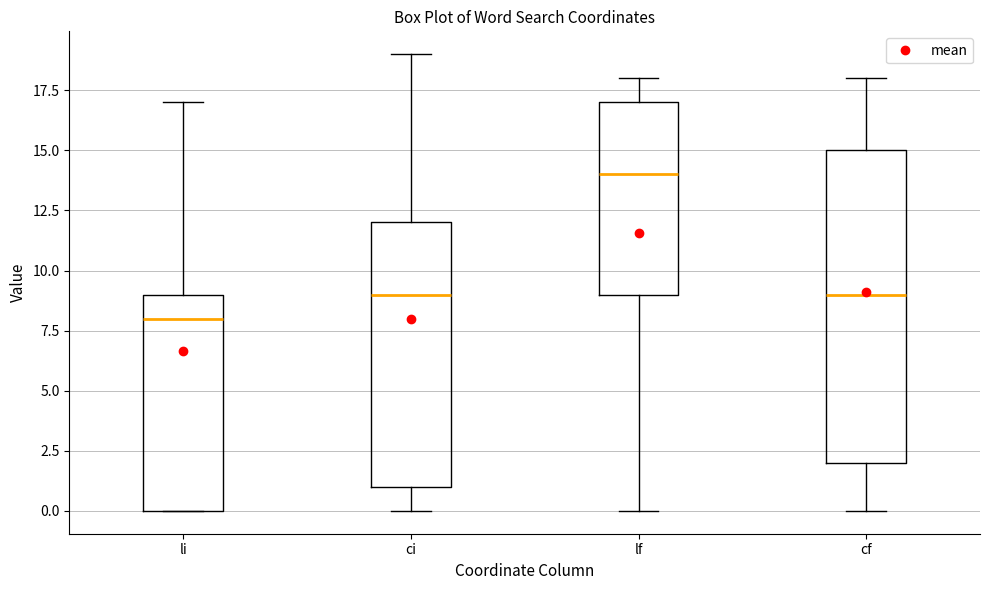

Where is the lower edge of the box for li on the y-axis? The values are not printed on the chart, so give them approximately, as read against the axis.

0